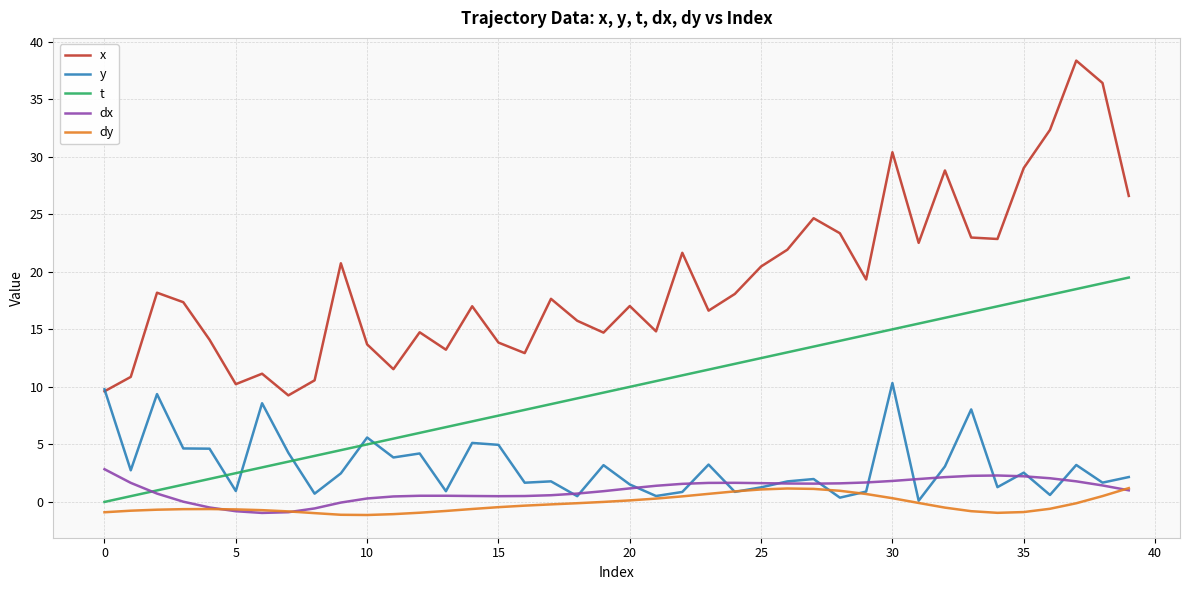

Which series has the widest spread of values?

x